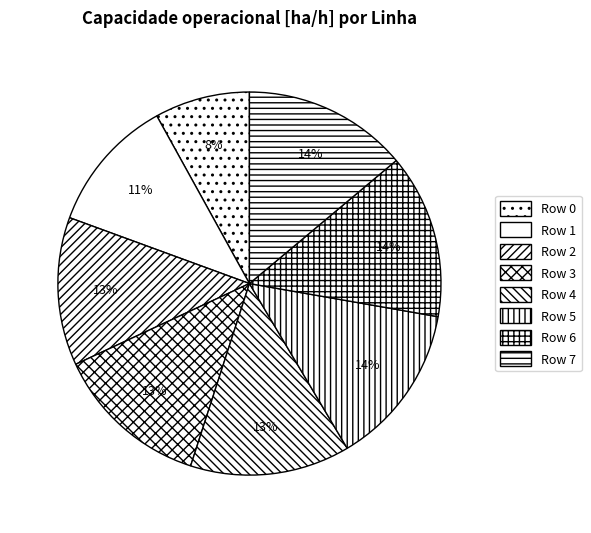

How many slices are in this pie chart?

8